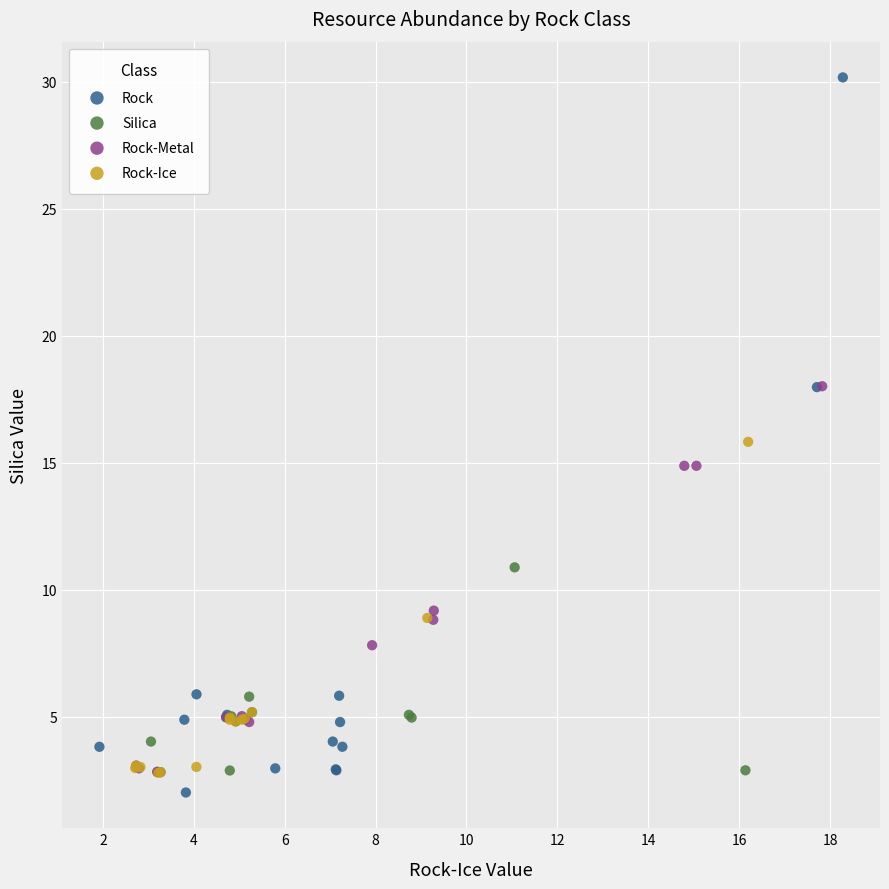

Which series contains the highest Y value?

Rock